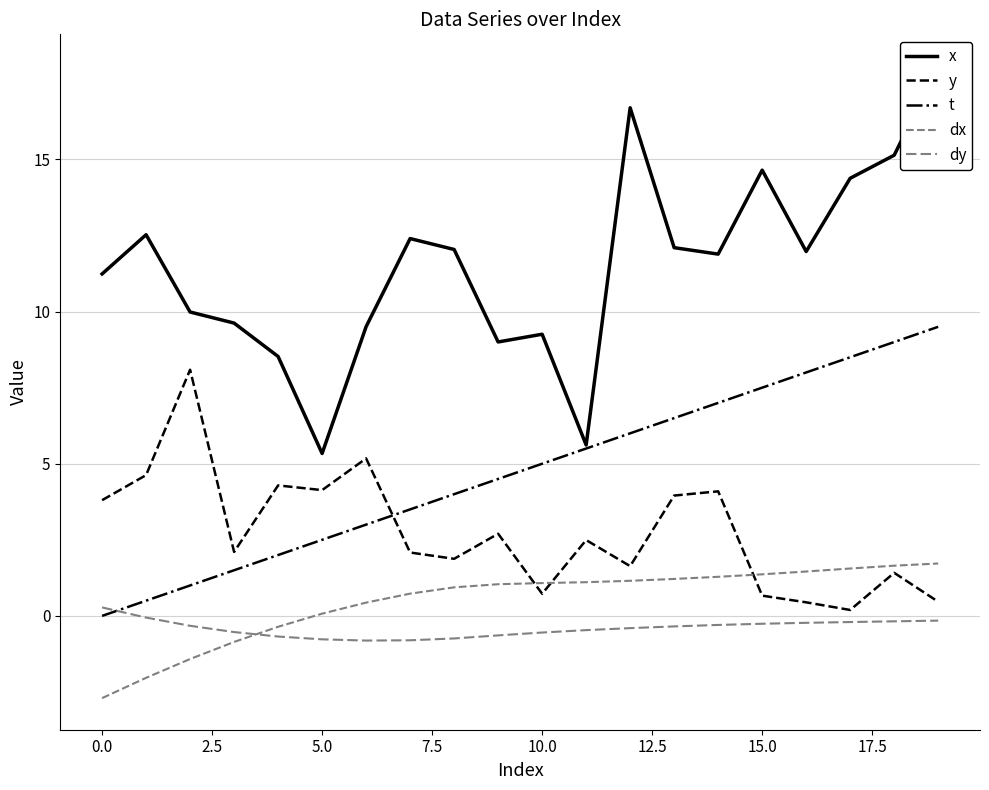

Between 12 and 16, which is larger?

12